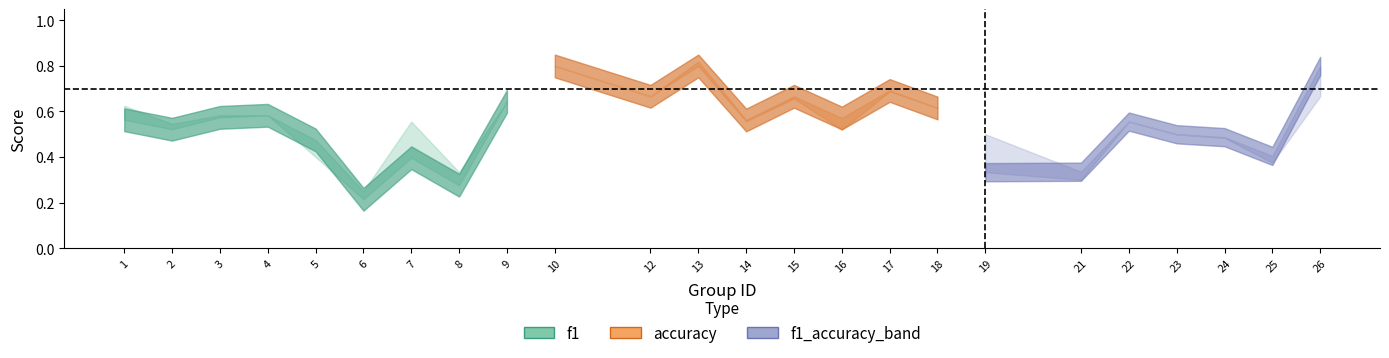

Which category has the highest value in the accuracy series?

10